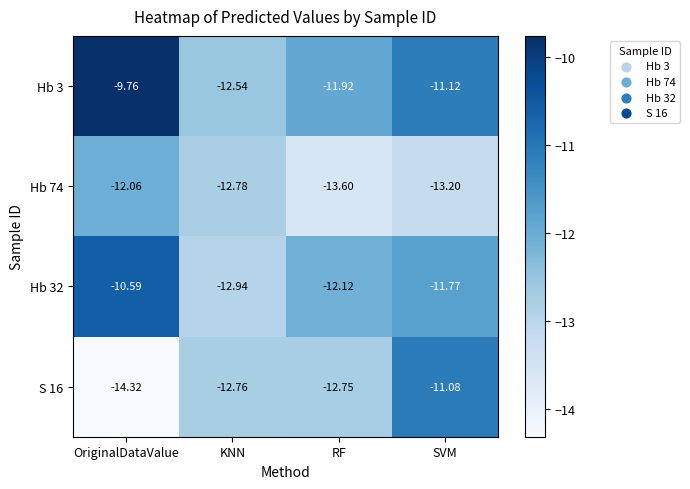

Where is Hb 32 nearest to the value -11?

OriginalDataValue